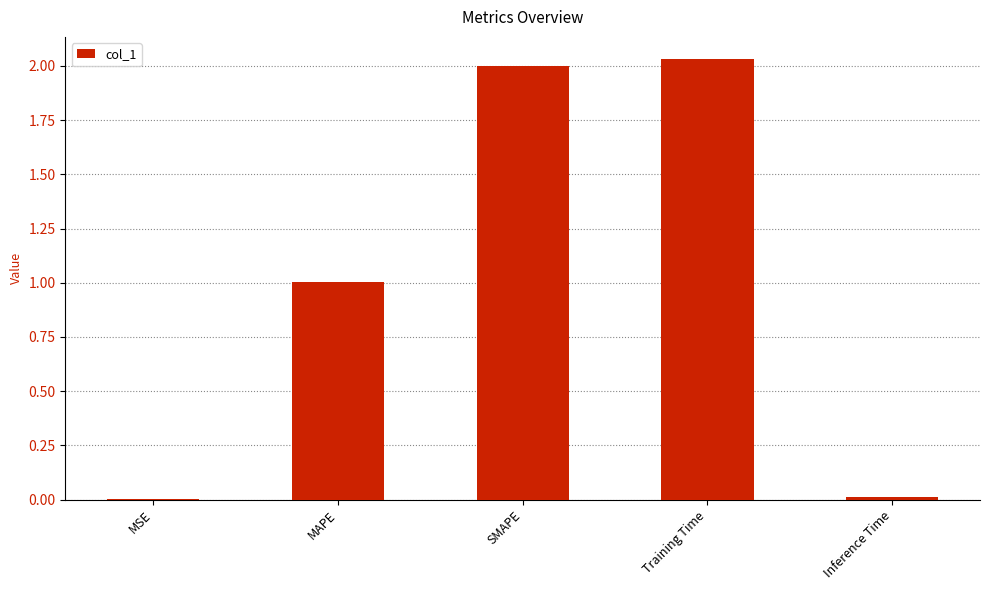

How many data points are above 1?

3